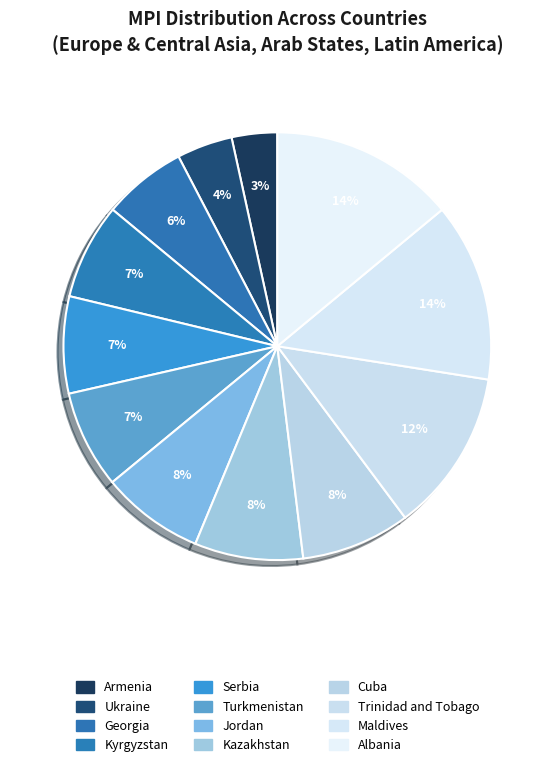

Rank the categories by value from lowest to highest.

Armenia, Ukraine, Georgia, Kyrgyzstan, Serbia, Turkmenistan, Jordan, Kazakhstan, Cuba, Trinidad and Tobago, Maldives, Albania